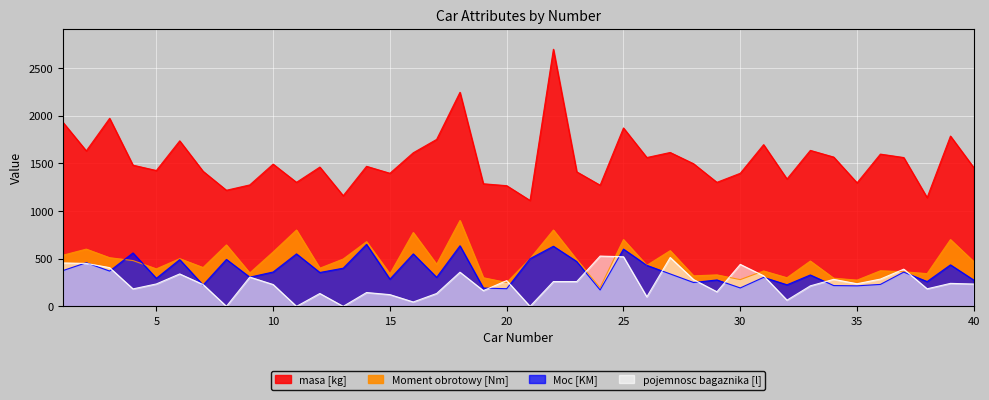

What is the difference between the maximum and second lowest values in the pojemnosc bagaznika [l] series?

527